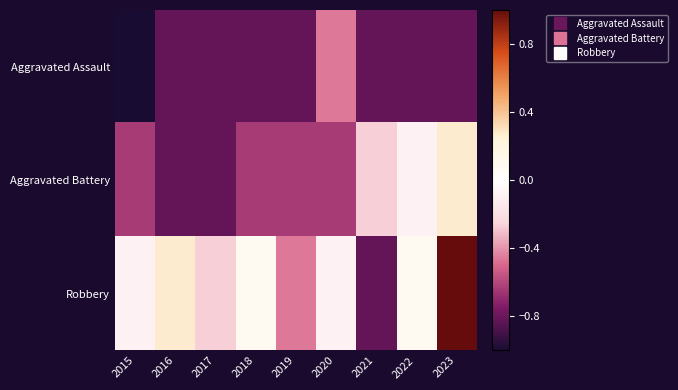

Which series has the widest spread of values?

Robbery